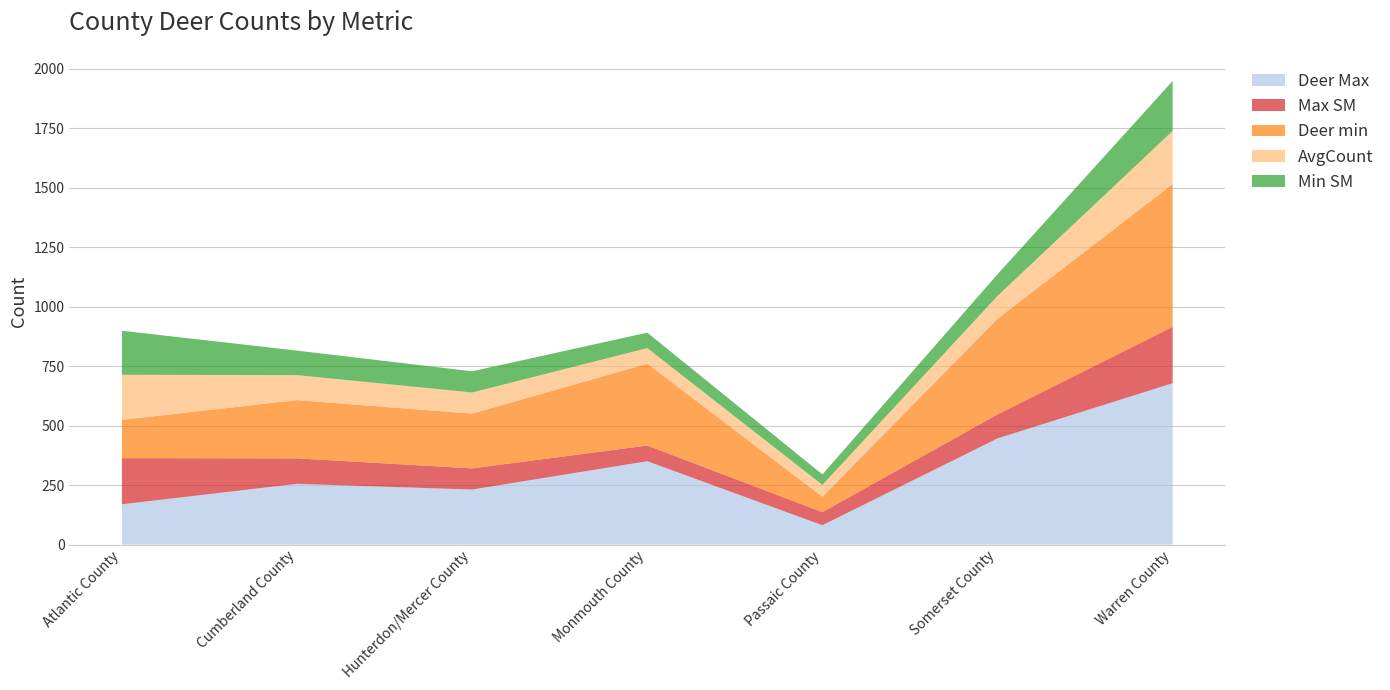

Reading right to left, what are all the values shown in this chart?

Deer Max: 678.0	446.0	81.0	350.0	231.0	255.0	169.0
Max SM: 237.0	101.0	55.0	66.0	89.0	107.0	194.0
Deer min: 600.0	402.0	65.0	344.0	230.0	245.0	161.0
AvgCount: 223.5	96.0	49.5	65.5	89.0	105.0	189.5
Min SM: 210.0	91.0	44.0	65.0	89.0	103.0	185.0